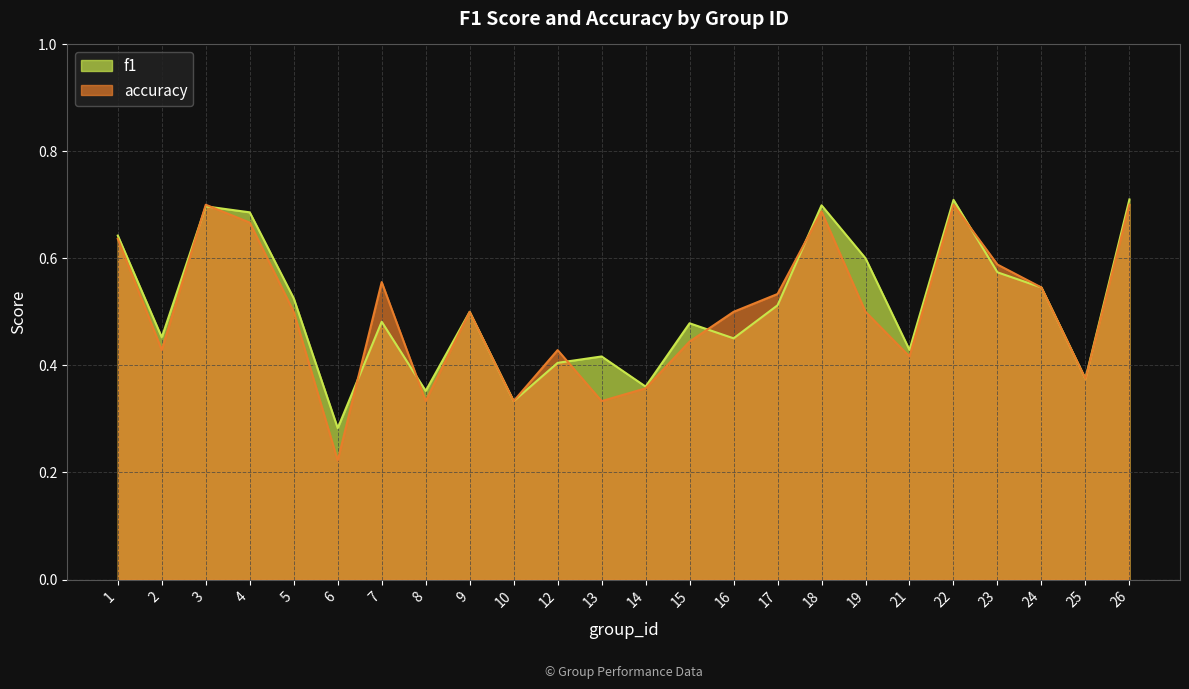

At how many categories does at least one series exceed 0?

24